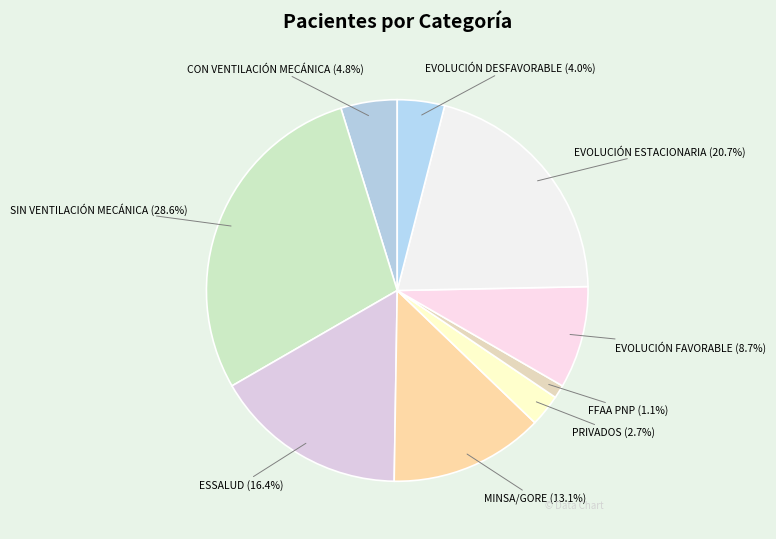

To the nearest percent, what is the combined percentage of MINSA/GORE and SIN VENTILACIÓN MECÁNICA?

42%